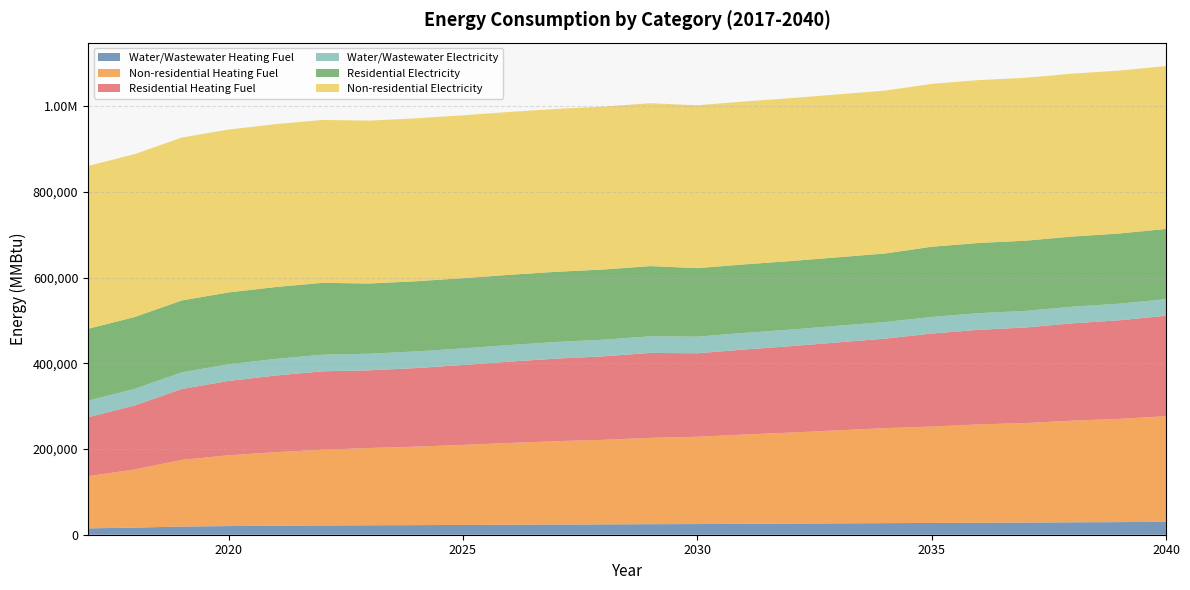

Reading left to right, extract all data points from this chart.

Water/Wastewater Heating Fuel: 2017=14878.7	2018=16620.1	2019=19032.8	2020=20209.9	2021=20995.0	2022=21610.7	2023=22058.1	2024=22392.4	2025=22838.7	2026=23340.4	2027=23786.5	2028=24120.7	2029=24617.4	2030=24891.4	2031=25448.0	2032=25952.7	2033=26514.6	2034=27076.8	2035=27470.5	2036=28031.7	2037=28368.5	2038=28986.5	2039=29438.1	2040=30115.1
Non-residential Heating Fuel: 2017=121620.9	2018=135841.2	2019=155566.0	2020=165199.1	2021=171621.1	2022=176667.0	2023=180336.8	2024=183089.1	2025=186758.8	2026=190887.3	2027=194557.0	2028=197309.4	2029=201437.8	2030=203731.4	2031=208318.6	2032=212447.0	2033=217034.2	2034=221621.4	2035=224832.4	2036=229419.6	2037=232171.9	2038=237217.8	2039=240887.5	2040=246392.1
Residential Heating Fuel: 2017=137439.1	2018=149201.5	2019=165516.9	2020=173484.9	2021=178796.9	2022=182970.6	2023=181213.5	2024=183431.4	2025=186388.7	2026=189715.5	2027=192672.8	2028=194890.7	2029=198217.6	2030=194774.7	2031=198373.4	2032=201612.3	2033=205211.1	2034=208809.9	2035=217069.9	2036=220766.4	2037=222984.3	2038=227050.5	2039=230007.7	2040=234443.5
Water/Wastewater Electricity: 2017=38816.1	2018=38820.4	2019=38819.0	2020=38816.2	2021=38815.1	2022=38812.1	2023=38809.3	2024=38805.1	2025=38800.6	2026=38795.2	2027=38790.8	2028=38786.9	2029=38773.8	2030=38763.5	2031=38757.5	2032=38758.0	2033=38760.4	2034=38763.1	2035=38765.1	2036=38766.1	2037=38766.8	2038=38768.9	2039=38773.2	2040=38779.0
Residential Electricity: 2017=167700.0	2018=167700.0	2019=167700.0	2020=167700.0	2021=167700.0	2022=167700.0	2023=163800.0	2024=163800.0	2025=163800.0	2026=163800.0	2027=163800.0	2028=163800.0	2029=163800.0	2030=159900.0	2031=159900.0	2032=159900.0	2033=159900.0	2034=159900.0	2035=163800.0	2036=163800.0	2037=163800.0	2038=163800.0	2039=163800.0	2040=163800.0
Non-residential Electricity: 2017=380090.2	2018=380090.2	2019=380090.2	2020=380090.2	2021=380090.2	2022=380090.2	2023=380090.2	2024=380090.2	2025=380090.2	2026=380090.2	2027=380090.2	2028=380090.2	2029=380090.2	2030=380090.2	2031=380090.2	2032=380090.2	2033=380090.2	2034=380090.2	2035=380090.2	2036=380090.2	2037=380090.2	2038=380090.2	2039=380090.2	2040=380090.2